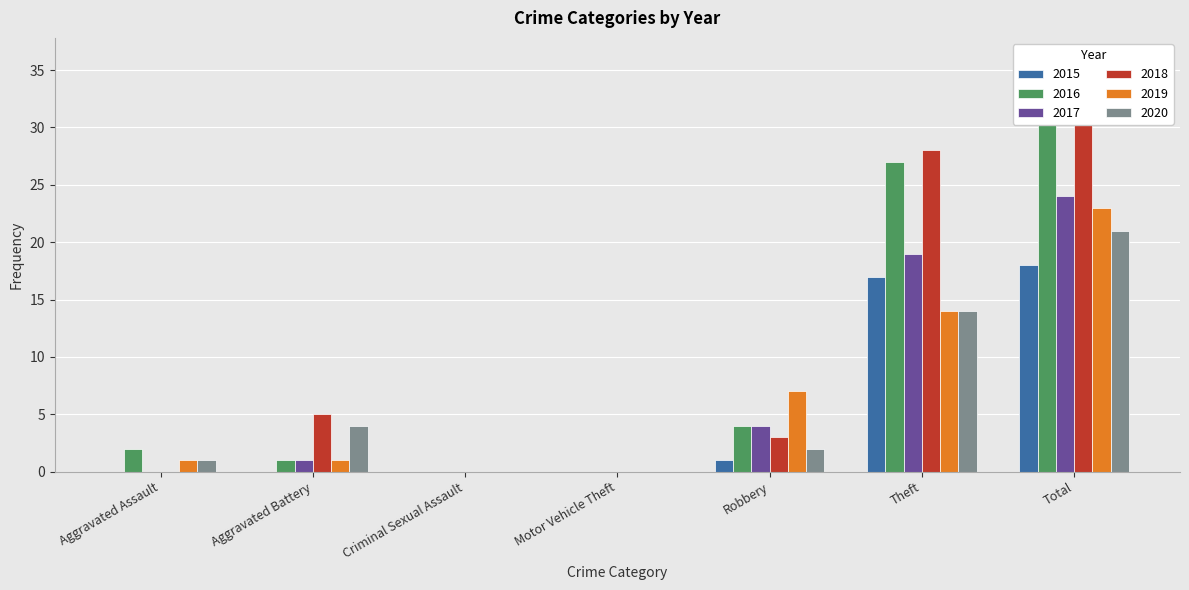

At Aggravated Battery, list the series in order from largest to smallest.

2018, 2020, 2016, 2017, 2019, 2015